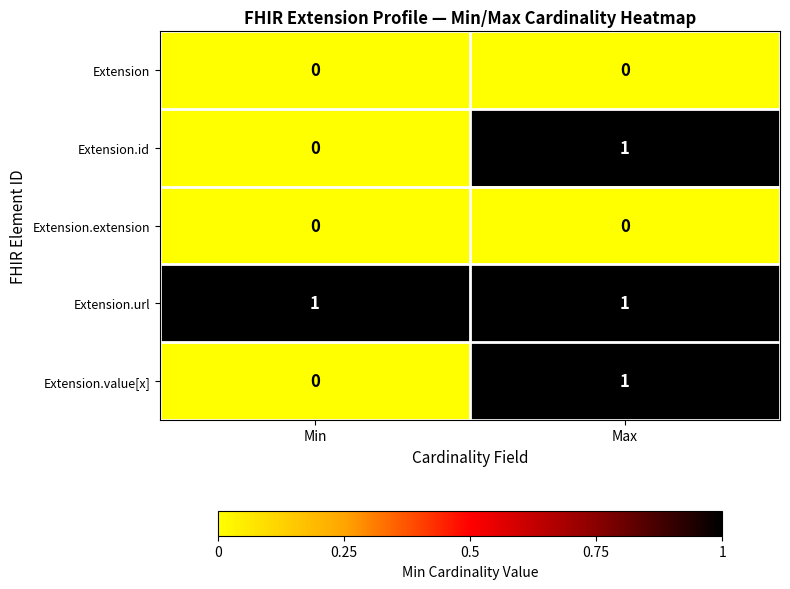

Where is Extension.value[x] nearest to the value 0?

Min